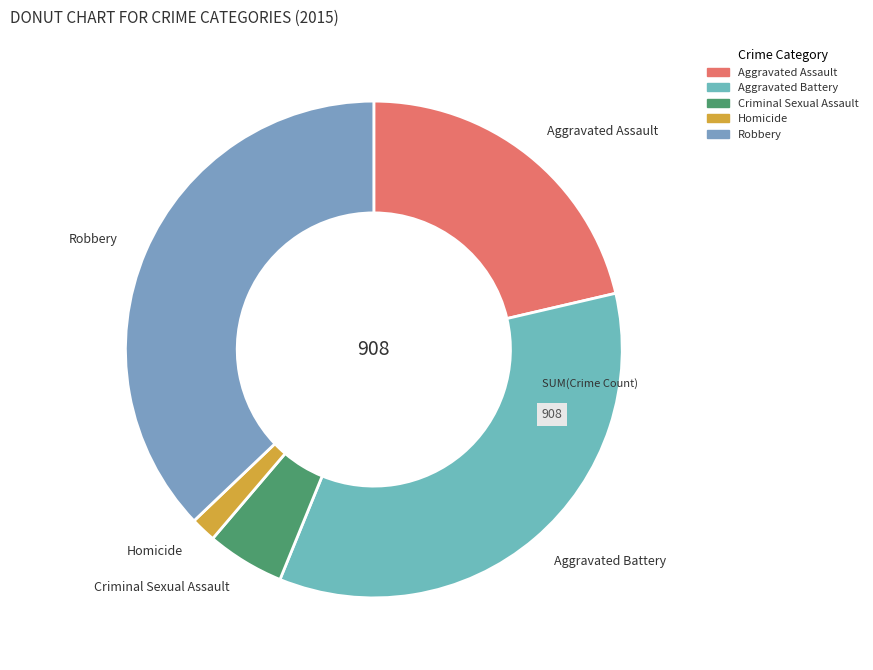

Does Aggravated Assault represent more than half of the total?

No